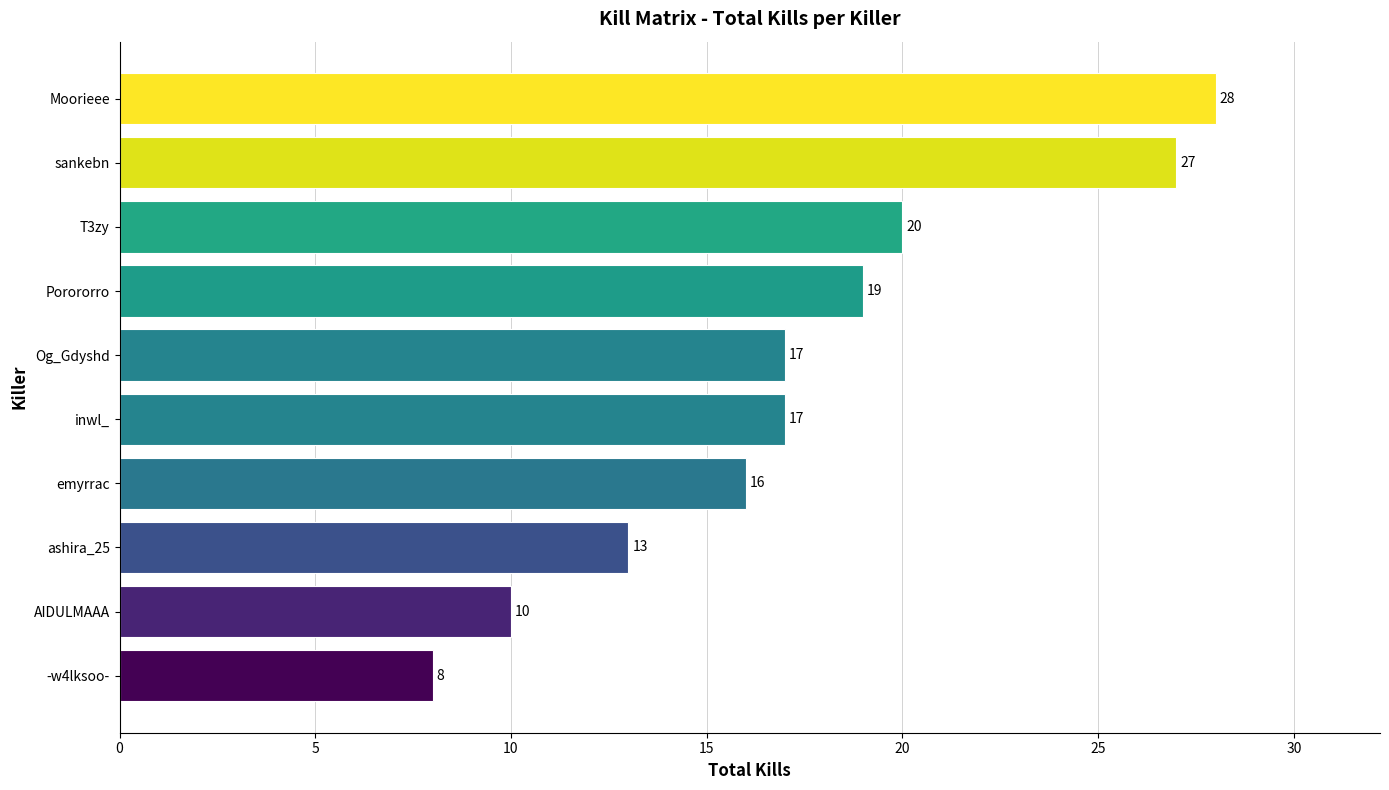

What is the maximum value shown in the chart?

28